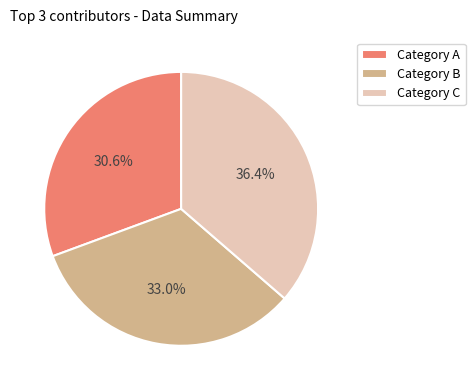

Which slice is the largest?

Category C